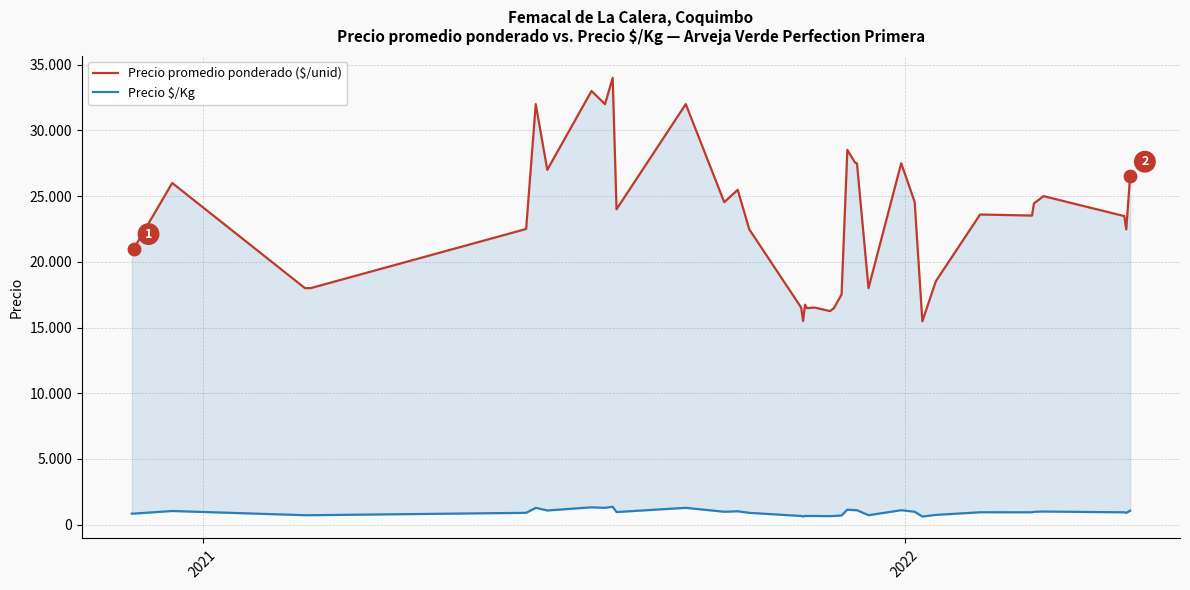

What are all the series names shown in the legend?

Precio promedio ponderado ($/unid), Precio $/Kg